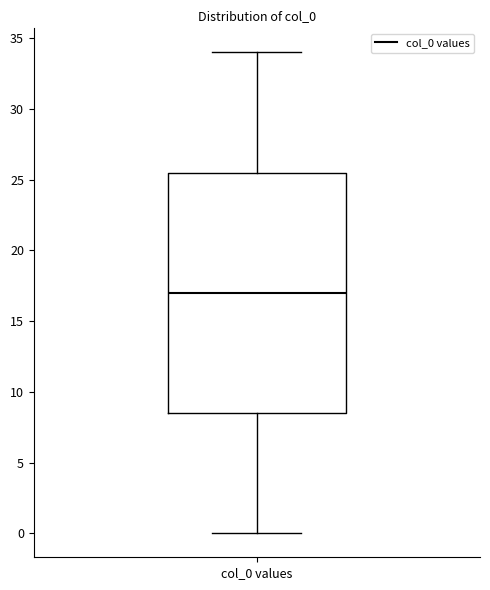

Read this box plot against the y-axis: the position of the median line, the range covered by the box, and the ends of both whiskers. The values are not printed on the chart, so give them approximately, as read against the axis.

median 17.0, box 8.5 to 25.5, whiskers 0.0 to 34.0